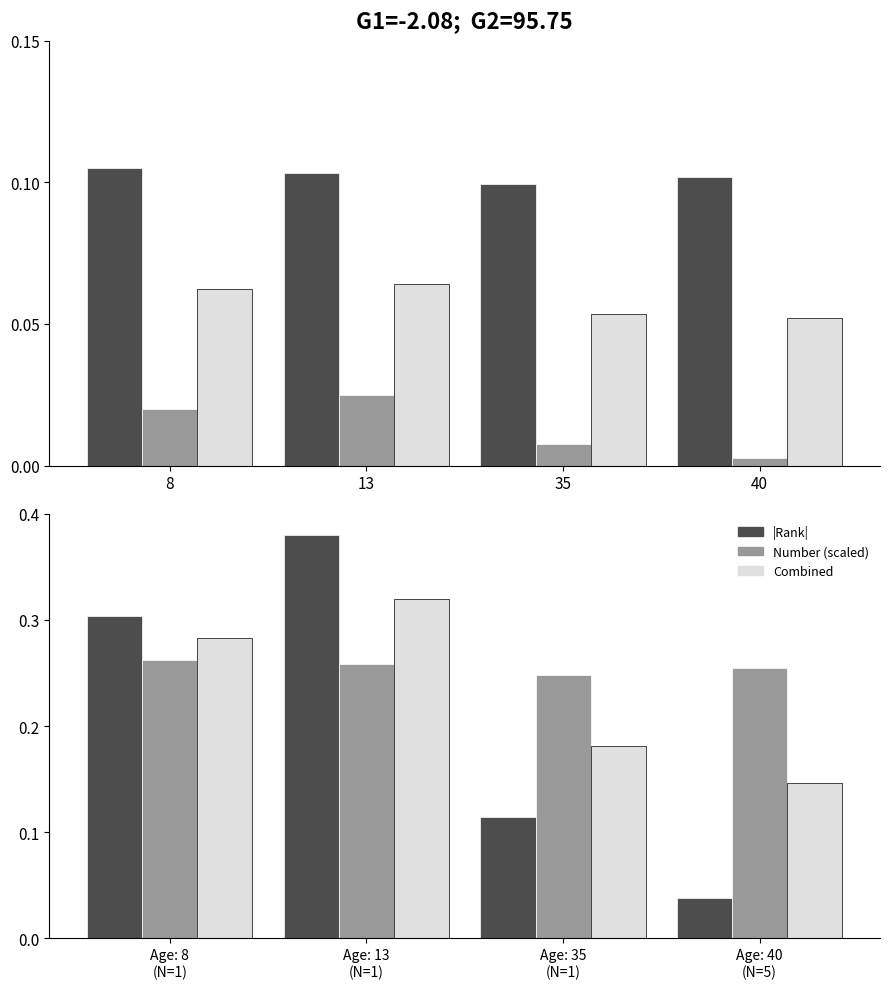

Which series has the largest total across all categories?

Number (scaled)